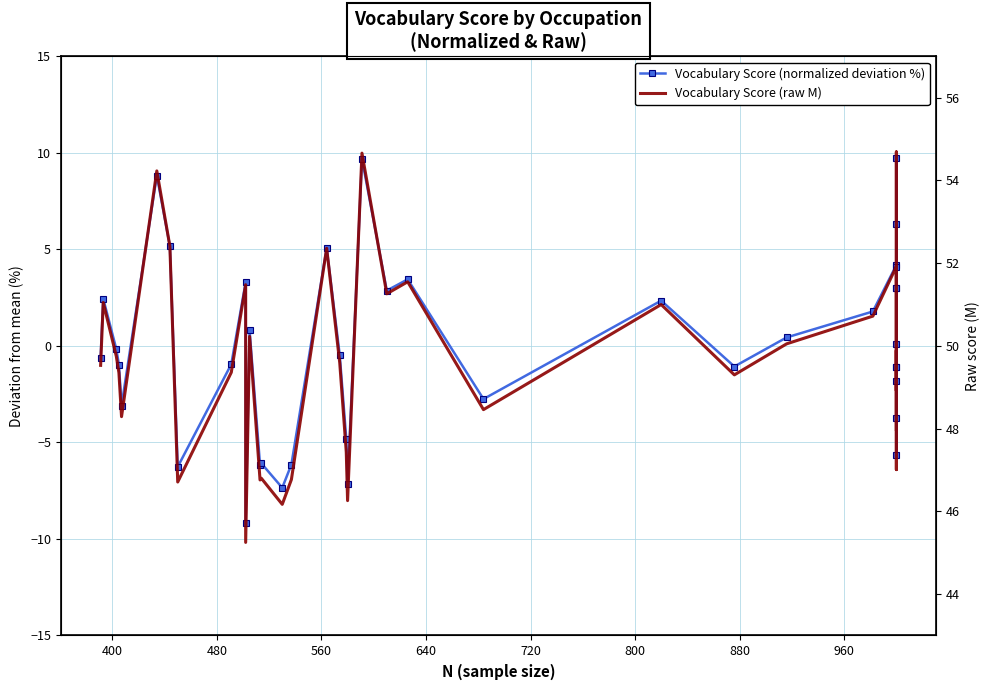

What is the value of the Vocabulary Score (raw M) point at the 1st from the left?

49.5